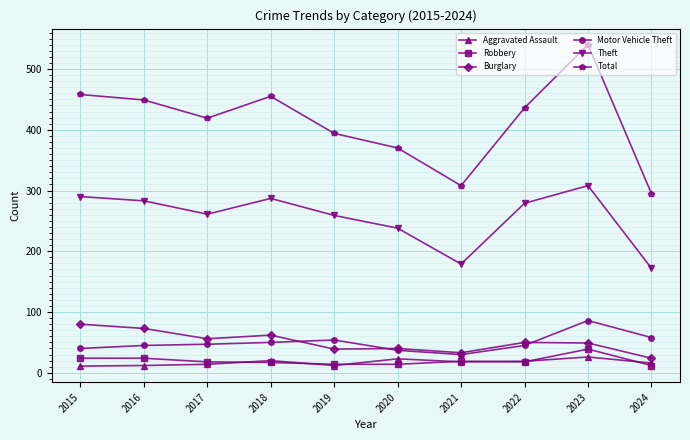

Which category has the highest value in the Motor Vehicle Theft series?

2023